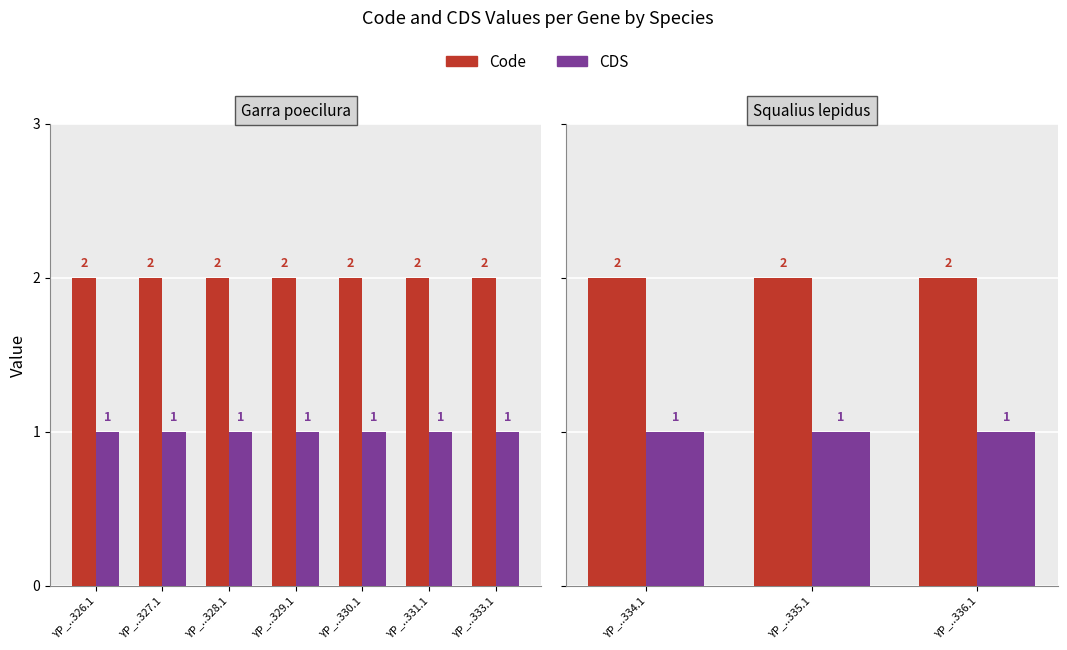

Which category has the lowest value in the Code series?

YP_..334.1